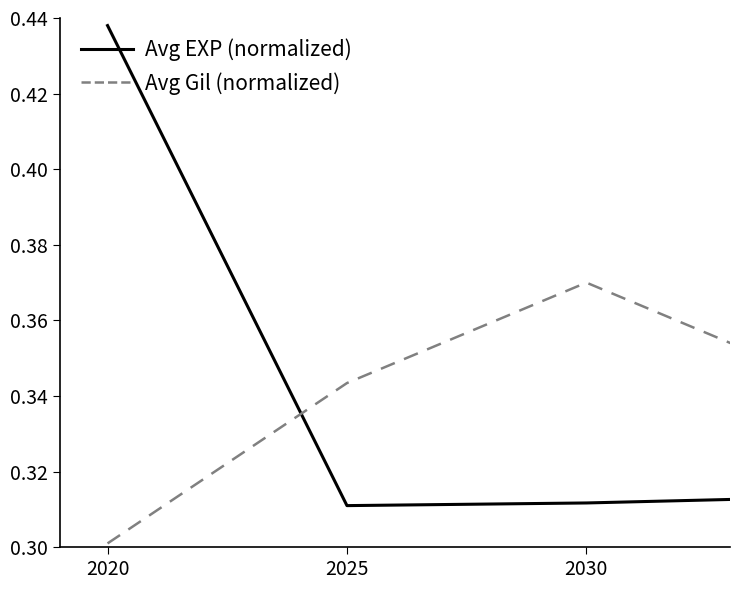

True or false: Avg EXP (normalized) and Avg Gil (normalized) intersect in this chart.

True